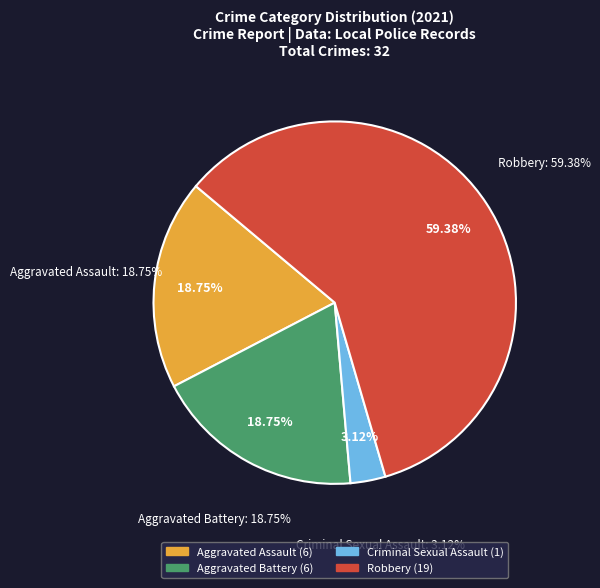

Which has a higher value, Robbery or Aggravated Assault?

Robbery